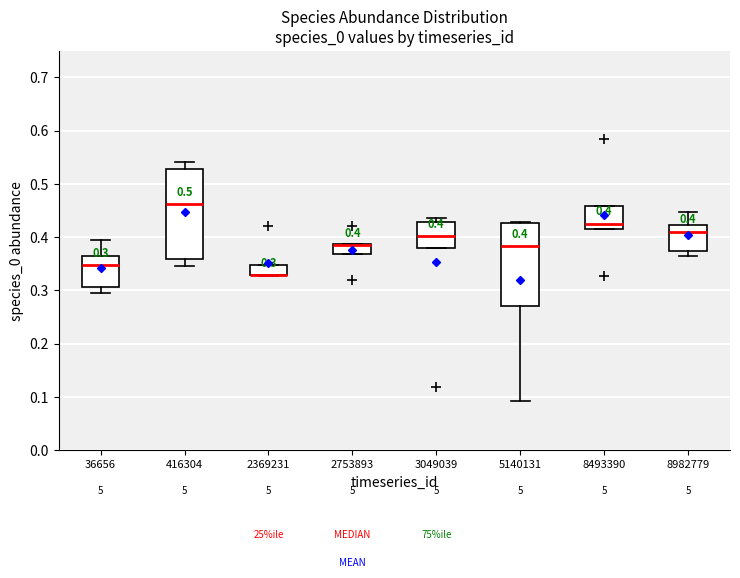

Comparing the boxes themselves (not the whiskers), which one is the tallest?

416304